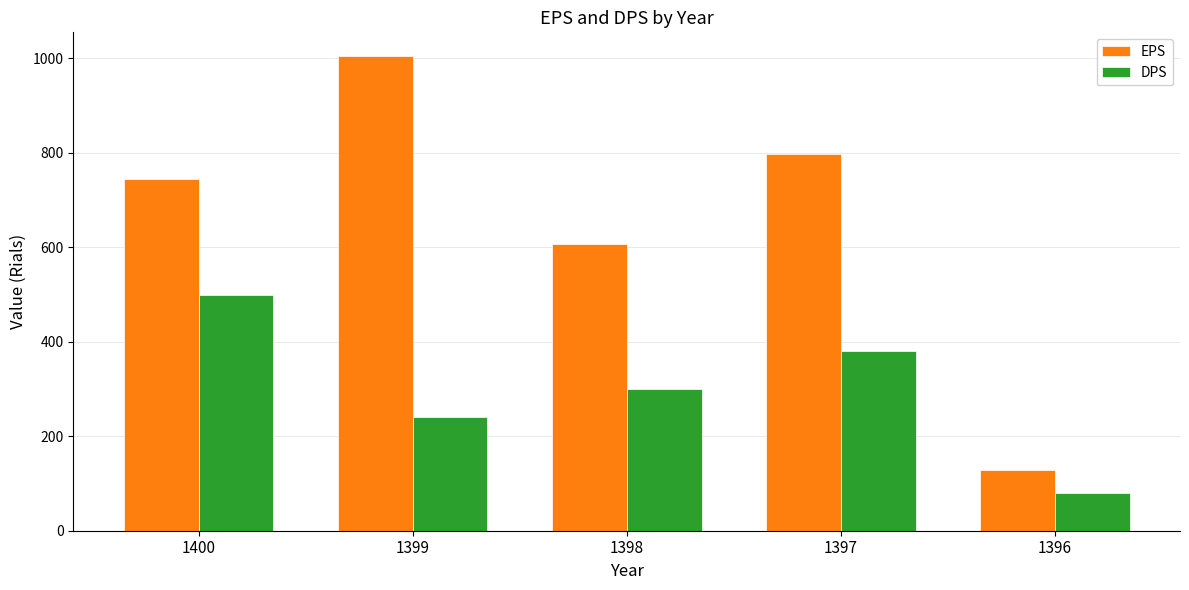

What is the value of the DPS bar at the 3rd from the left?

300